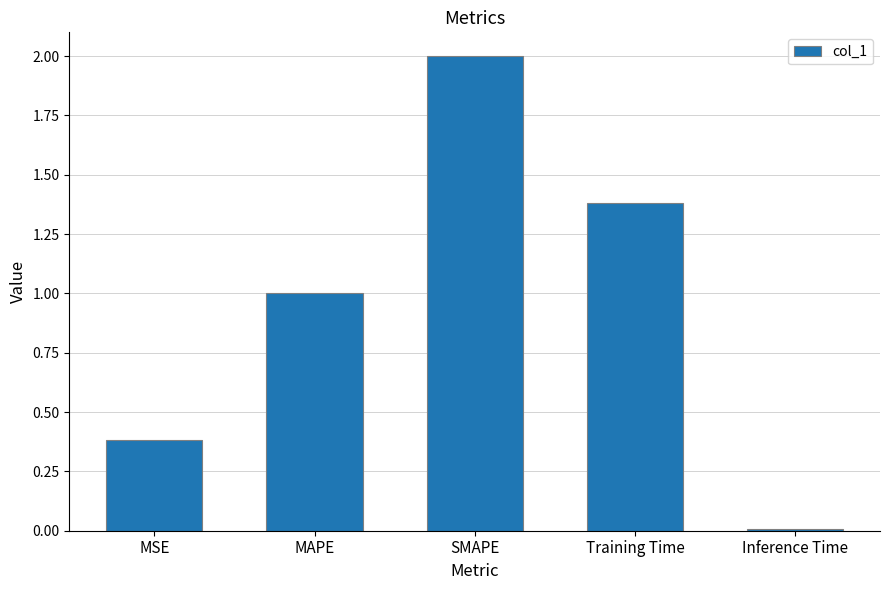

Approximately how many times larger is the value at SMAPE compared to Training Time?

1.4